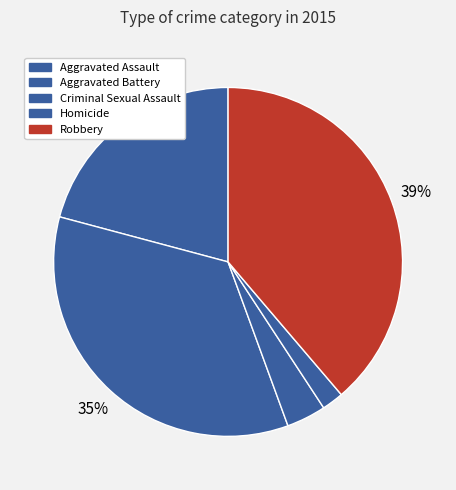

Which category has the biggest portion of the pie?

Robbery